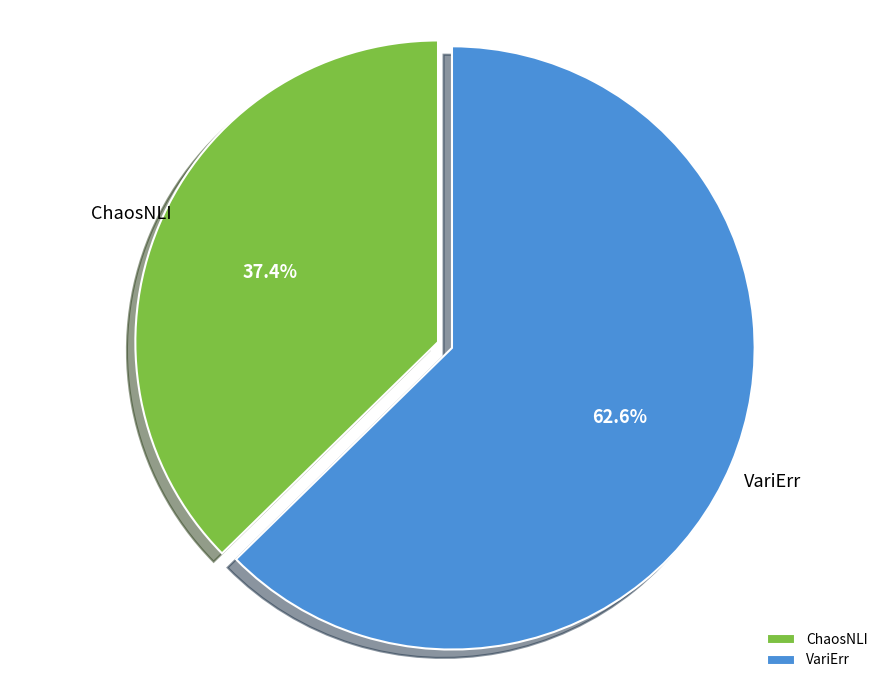

Which has a higher value, VariErr or ChaosNLI?

VariErr